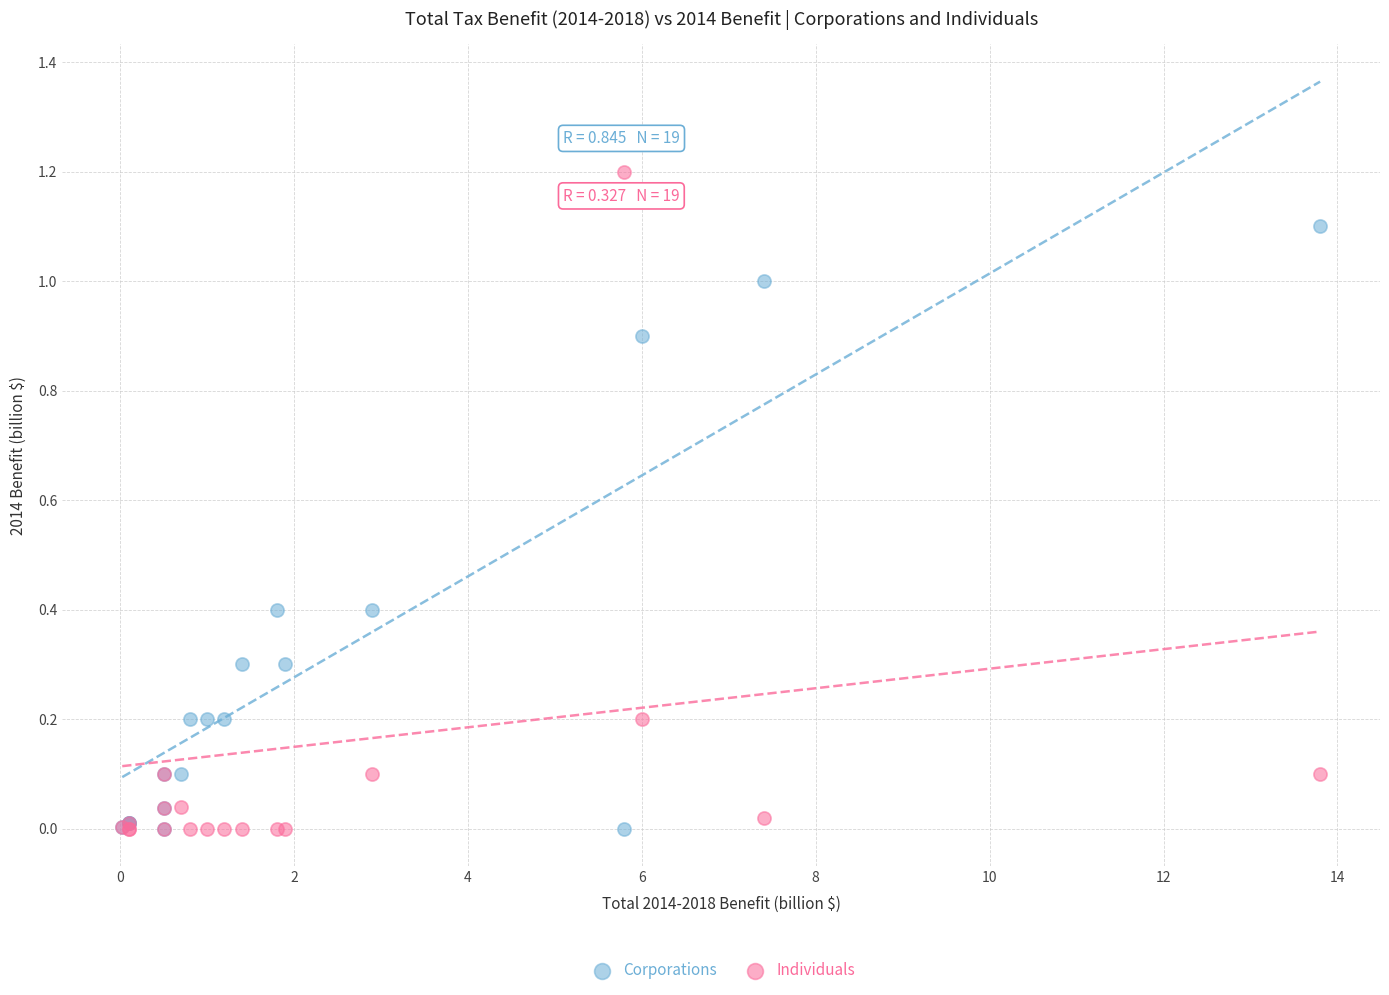

What are all the series names shown in the legend?

Corporations, Individuals